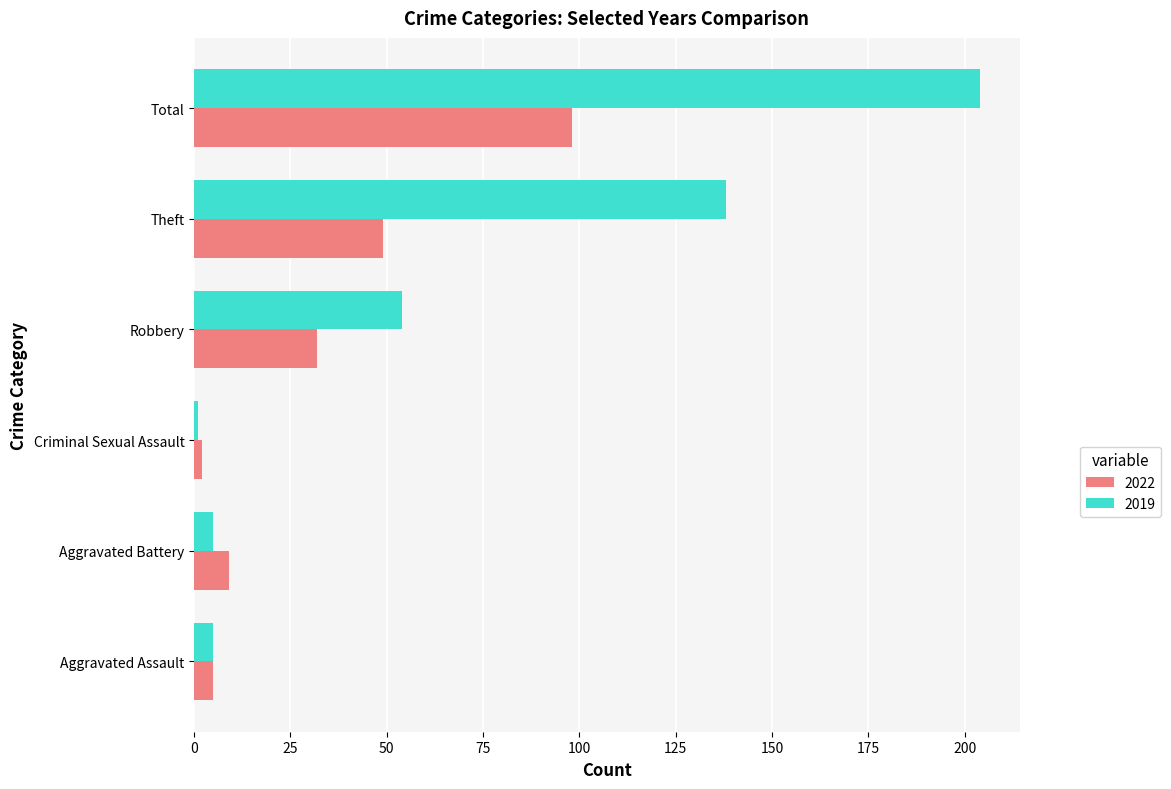

Rank the series by their average value, from lowest to highest.

2022, 2019